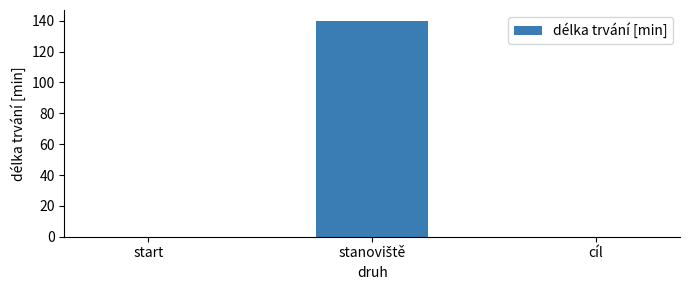

True or false: the data shows 93 at start.

False